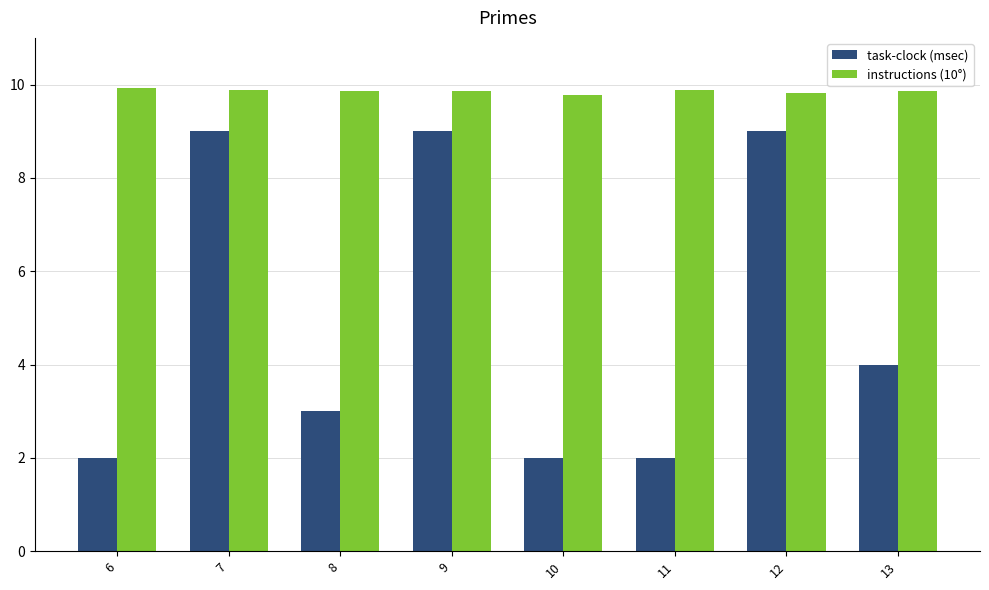

True or false: task-clock (msec) has a value of 14.2 at 9.

False